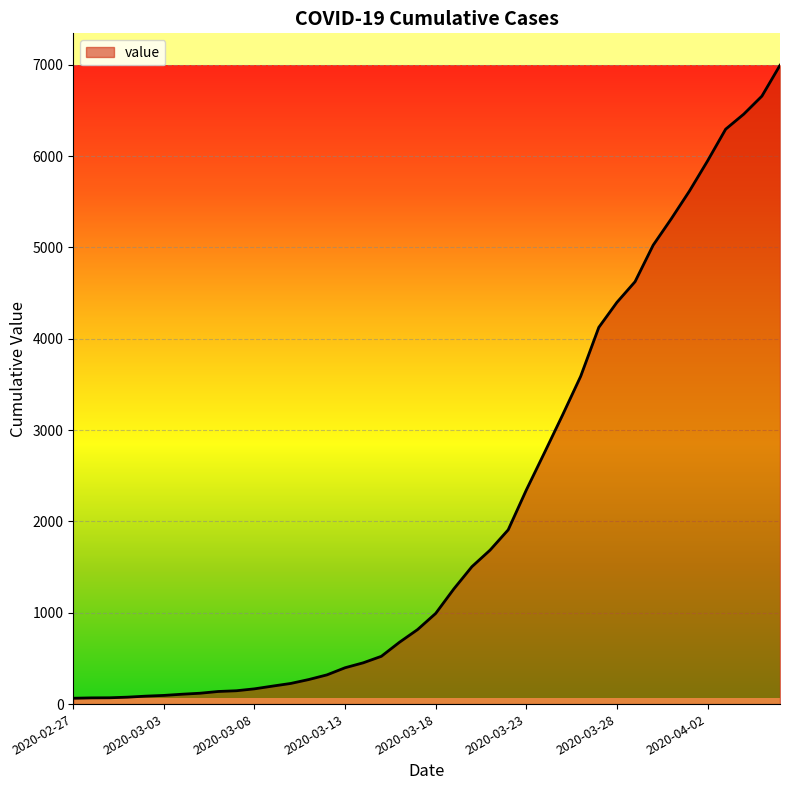

What is the greatest value displayed?

6995